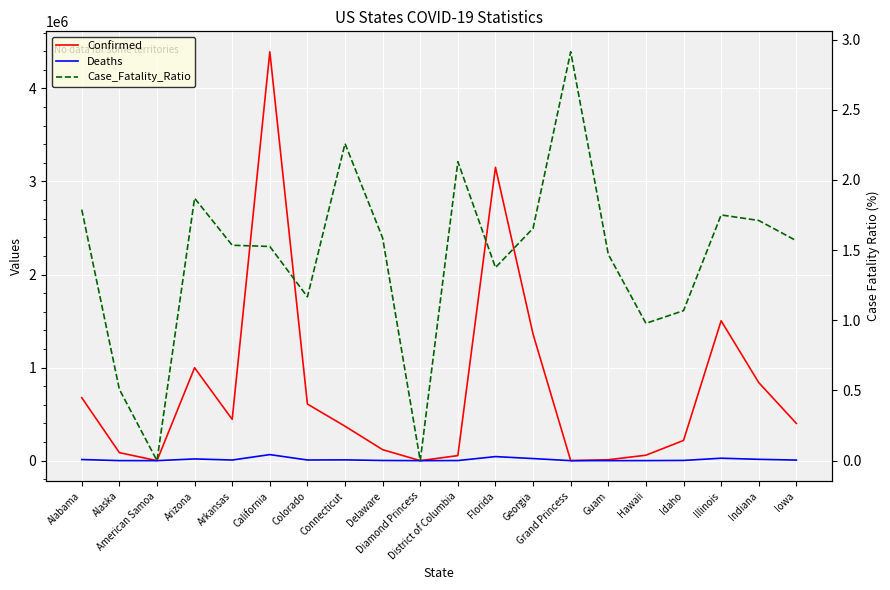

True or false: Deaths has a value of 16823.0 at Illinois.

False